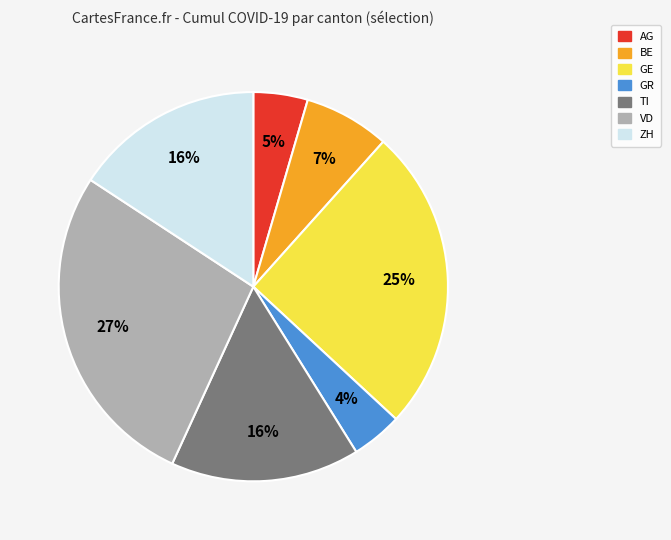

Which has a higher value, AG or ZH?

ZH